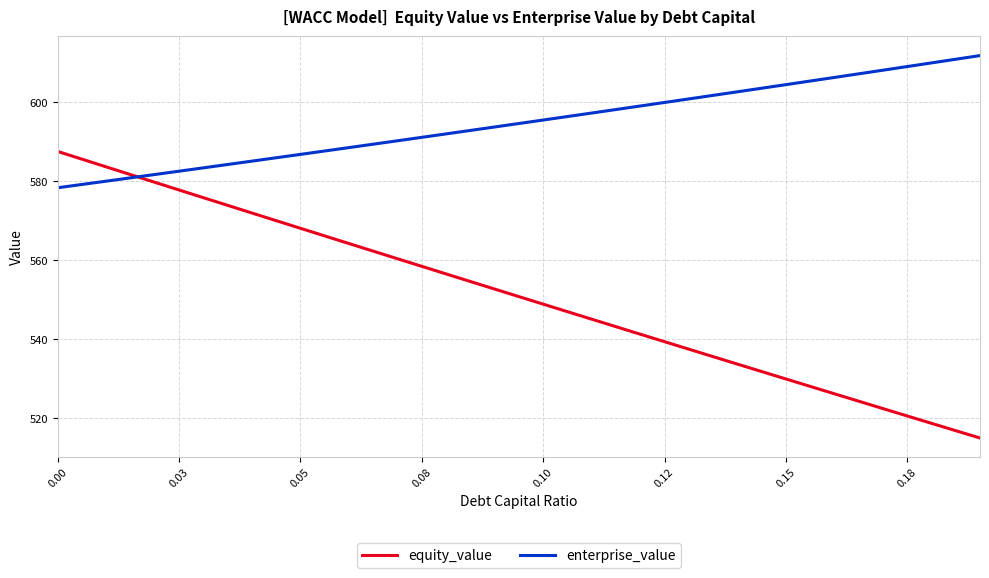

Which series has the widest spread of values?

equity_value